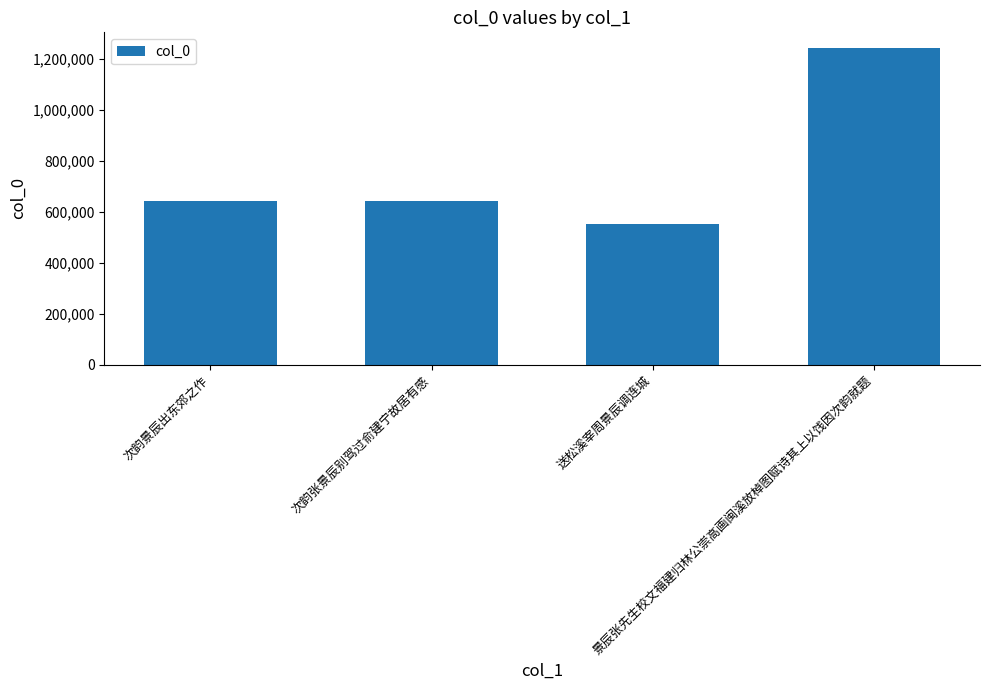

Between 景辰张先生校文福建归林公崇高画闽溪放棹图赋诗其上以饯因次韵就题 and 次韵张景辰别驾过俞建宁故居有感, which is larger?

景辰张先生校文福建归林公崇高画闽溪放棹图赋诗其上以饯因次韵就题